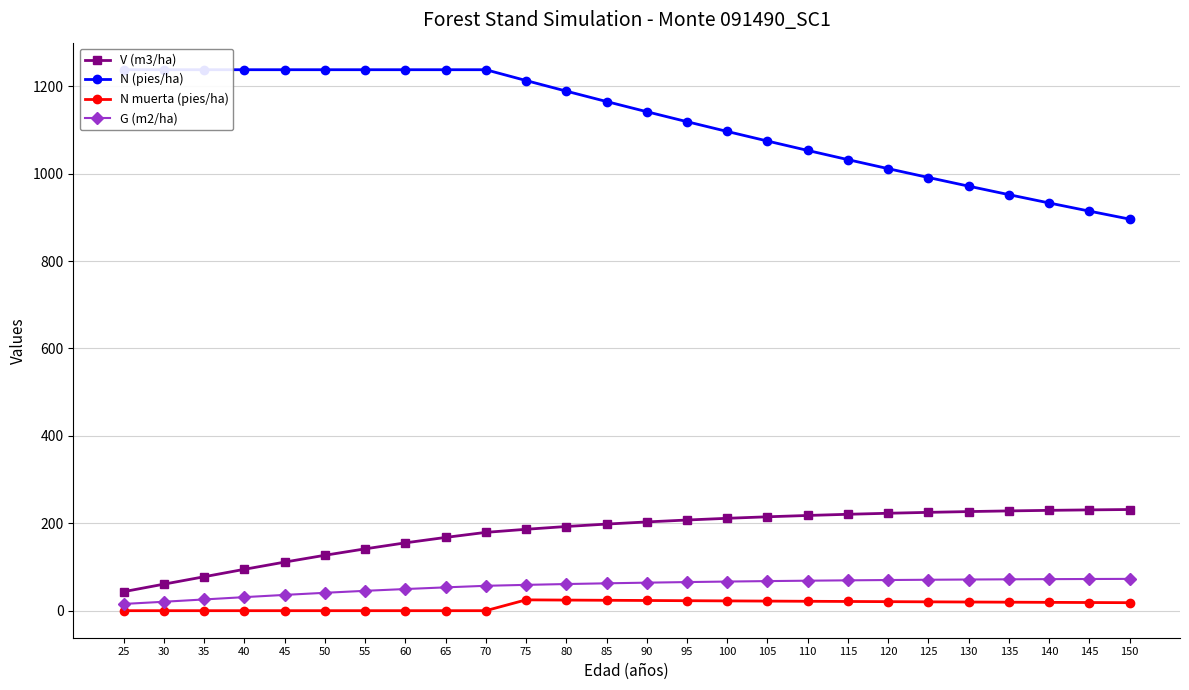

Rank the series by their maximum value, from lowest to highest.

N muerta (pies/ha), G (m2/ha), V (m3/ha), N (pies/ha)